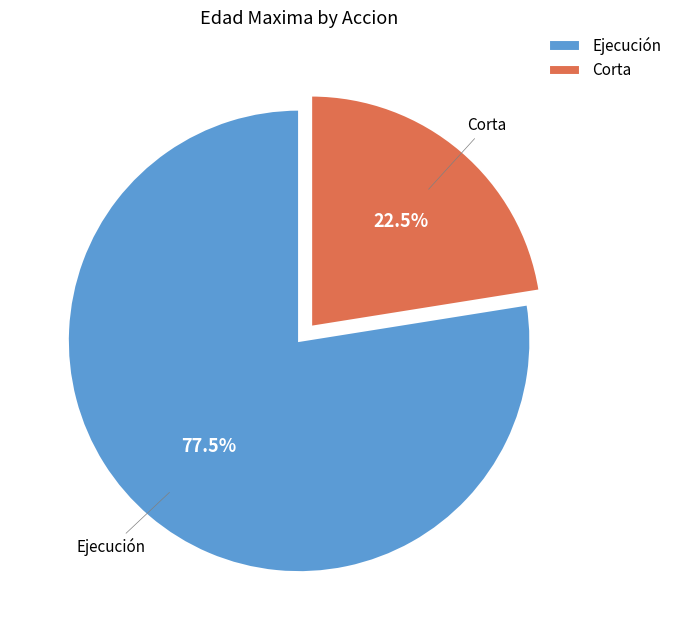

Count the number of slices in the pie.

2